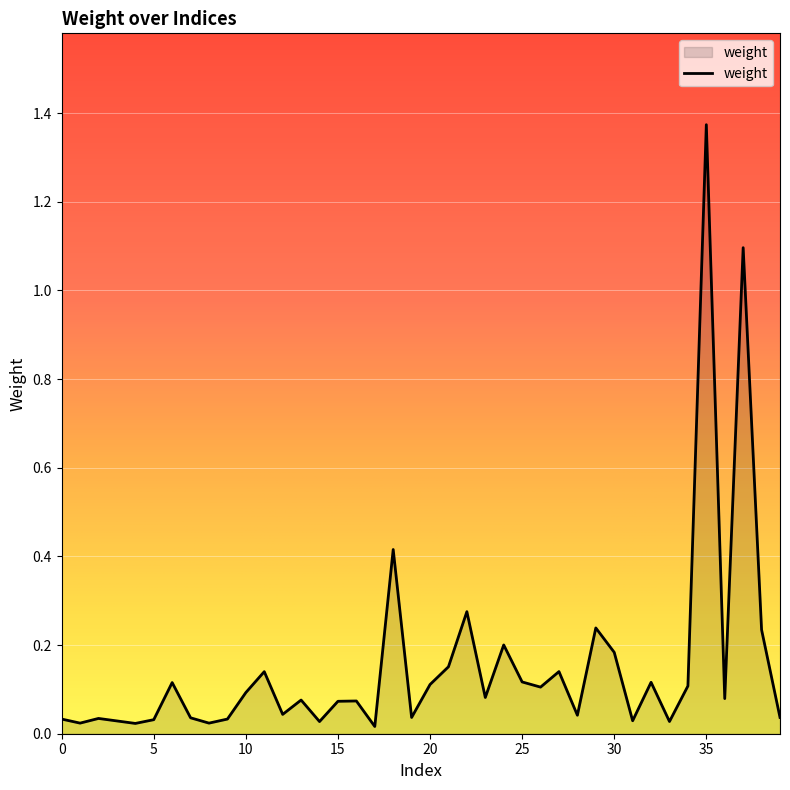

What is the value of the 12th point from the left?

0.1